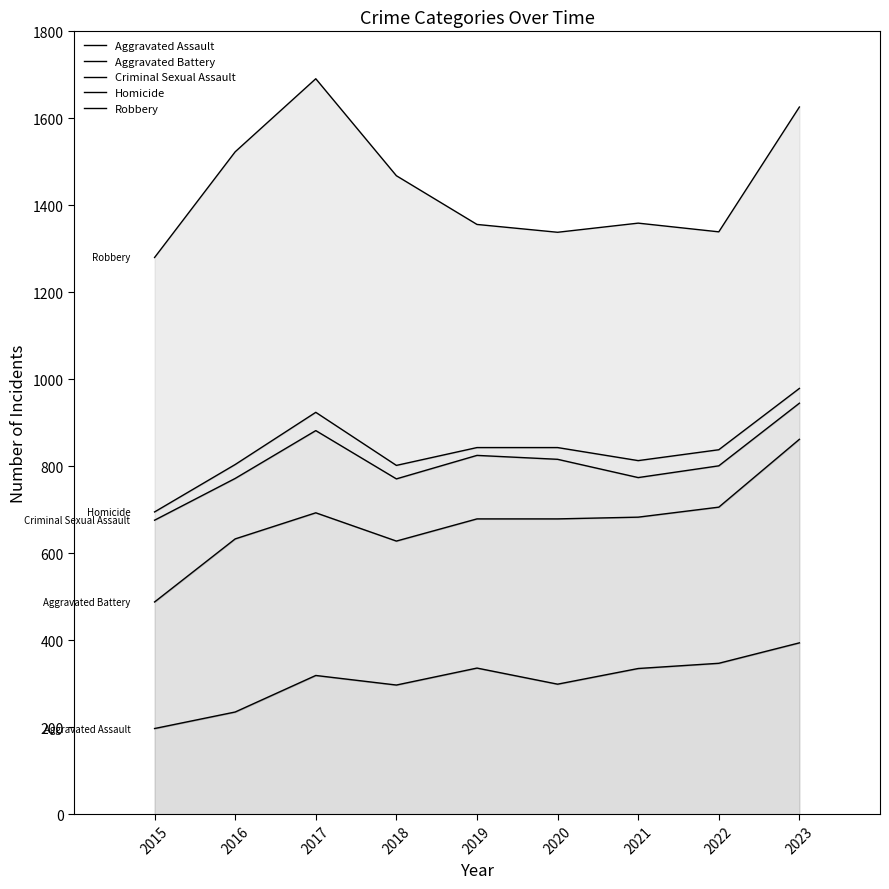

How many lines are shown in the chart?

5